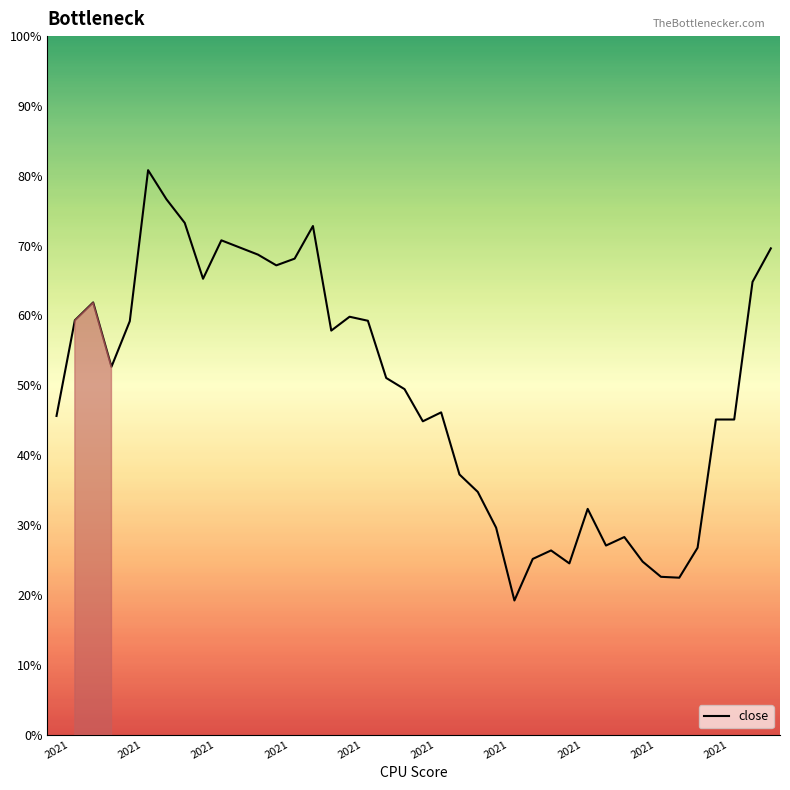

Is this an area chart (filled region under the line)?

Yes